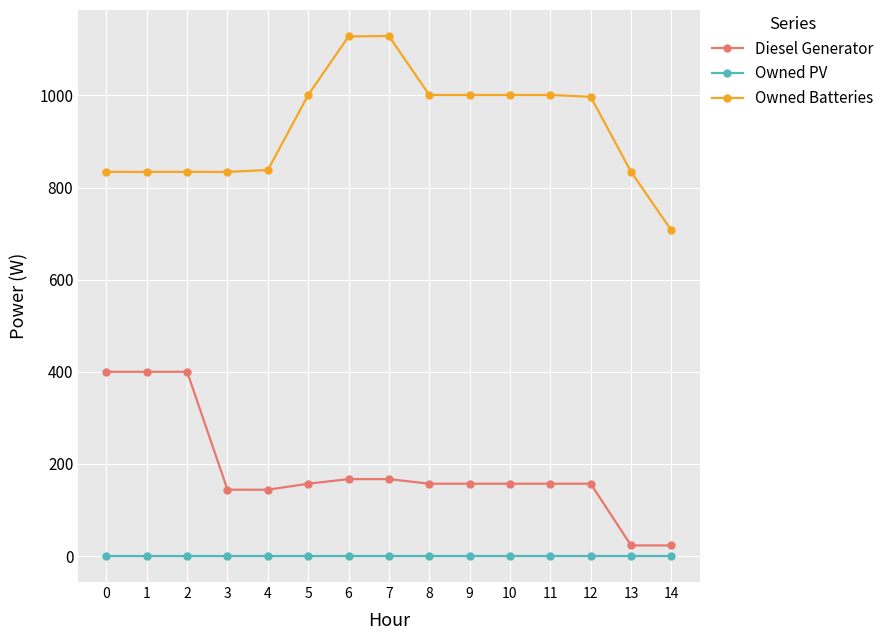

True or false: Diesel Generator and Owned PV intersect in this chart.

False